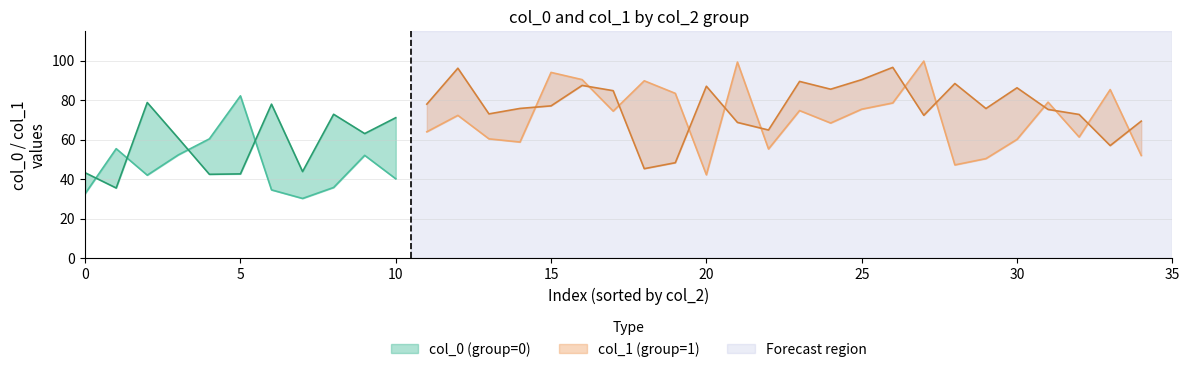

True or false: col_2 has a value of -0.7 at 27.

False